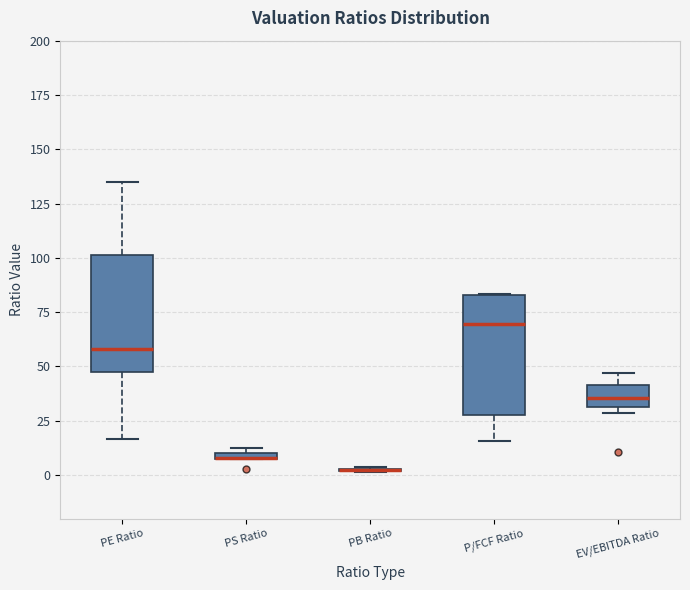

Where does the median line of the box for P/FCF Ratio sit on the y-axis? The values are not printed on the chart, so give them approximately, as read against the axis.

70